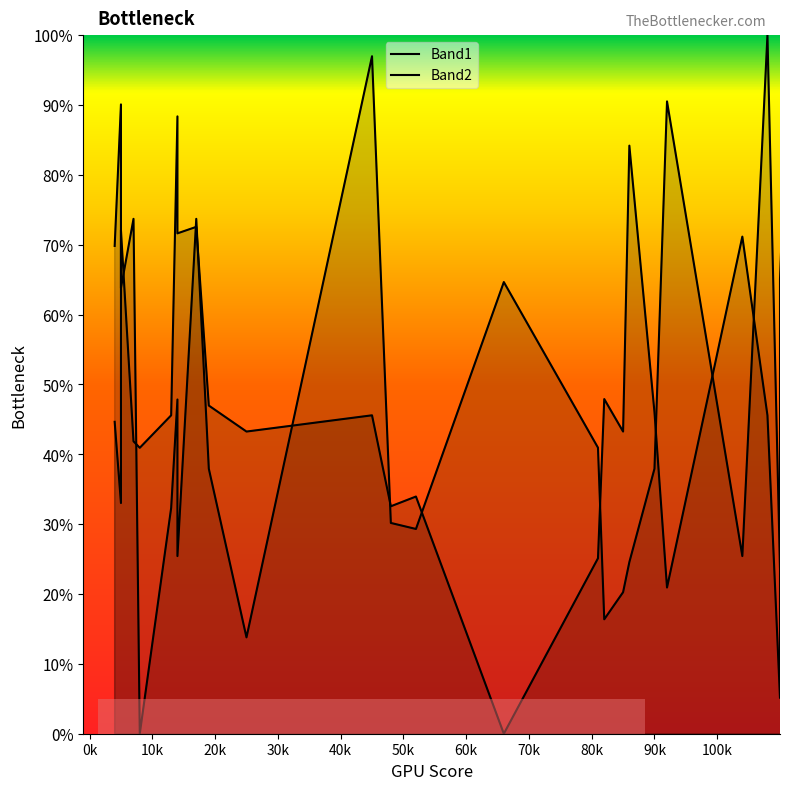

True or false: Band2 and Band1 intersect in this chart.

True